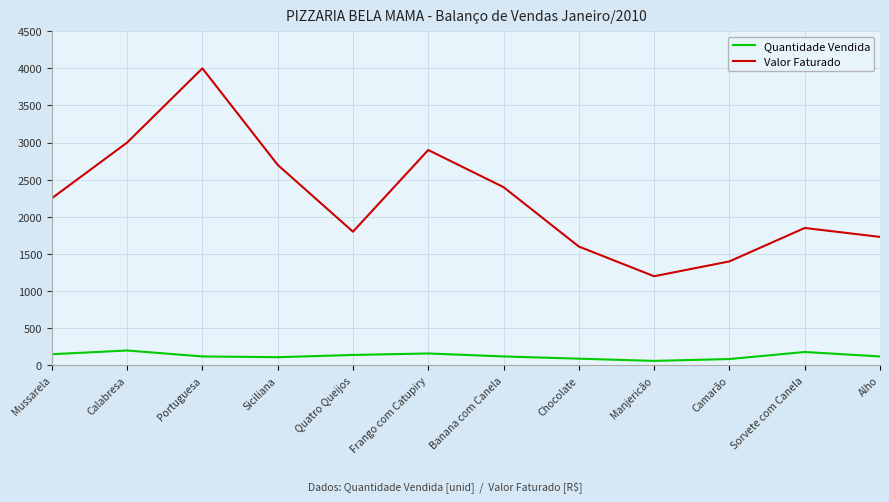

Is this an area chart (filled region under the line)?

No